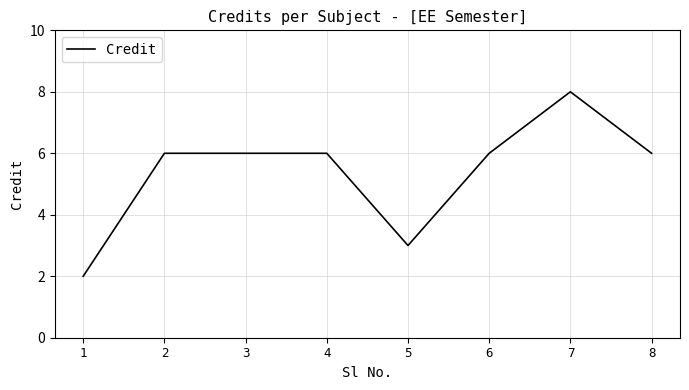

At which category does the chart reach its minimum across all series?

1